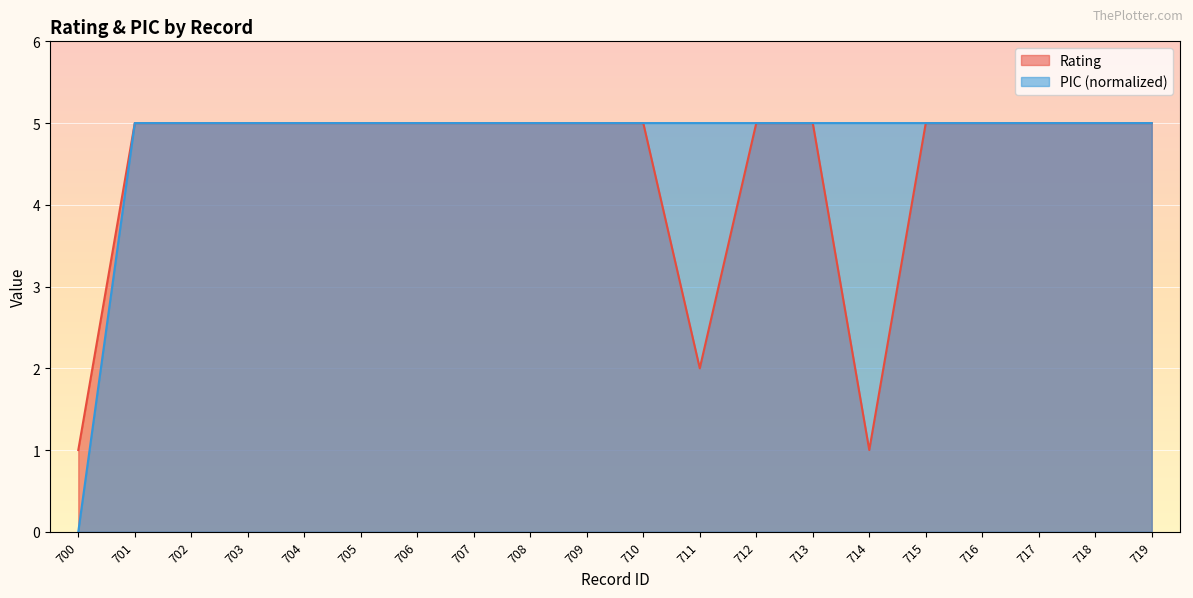

What are all the series names shown in the legend?

Rating, PIC (normalized)